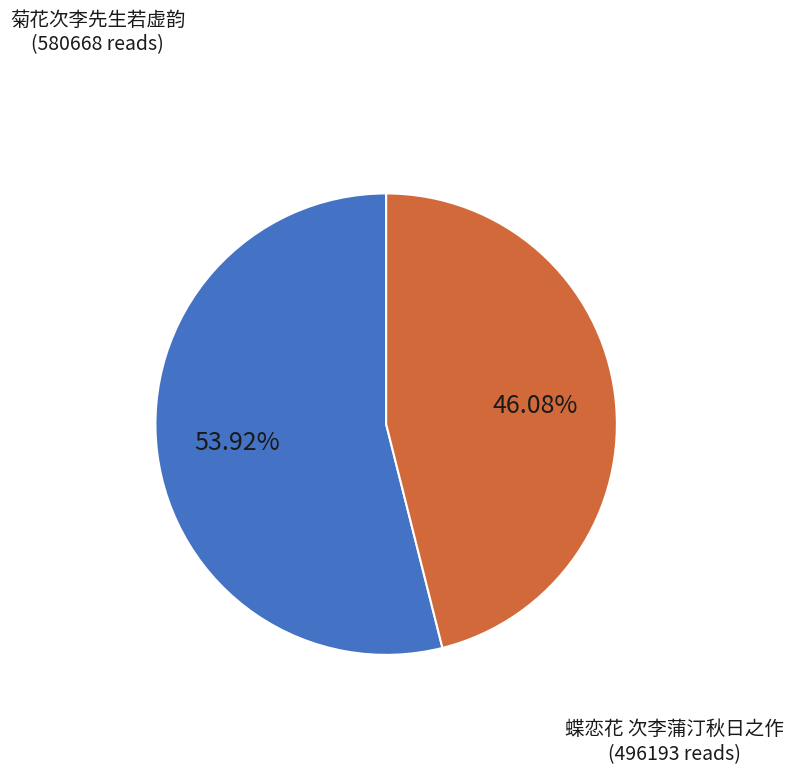

Is there any slice that represents more than half of the pie?

Yes